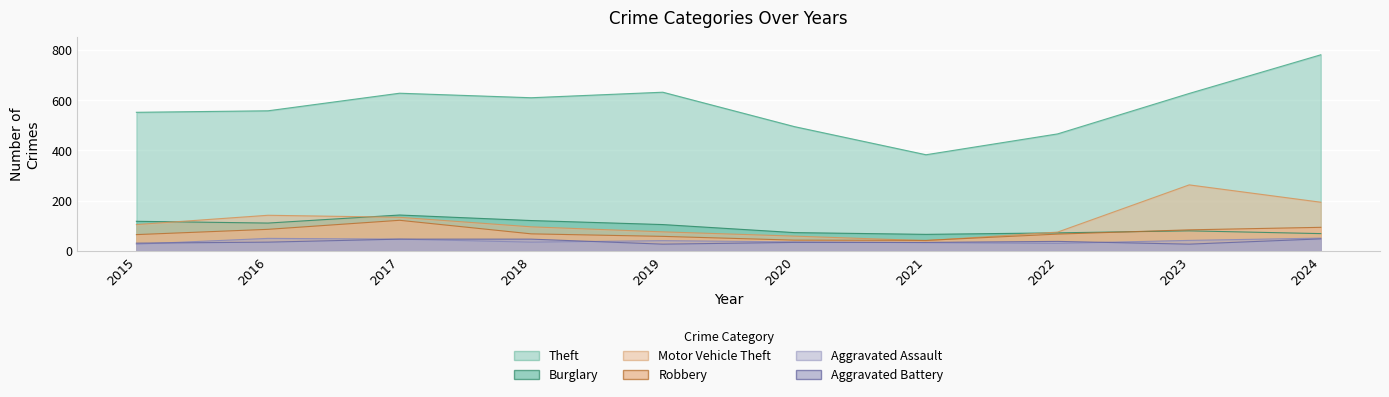

Which series has the largest total across all categories?

Theft